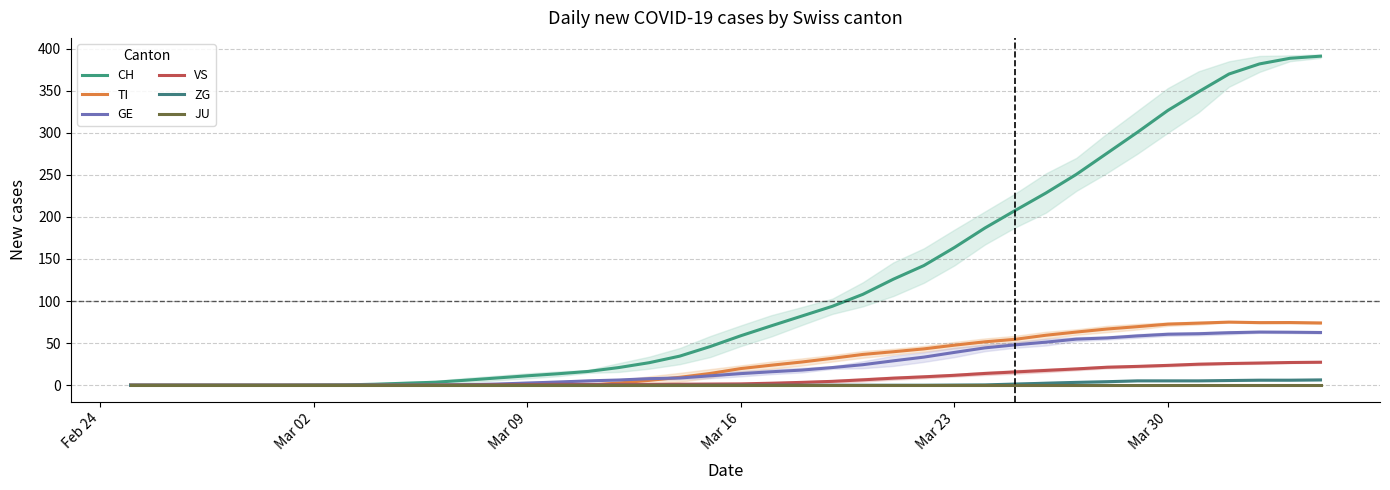

List the series in order of their peak value, lowest first.

JU, ZG, VS, GE, TI, CH